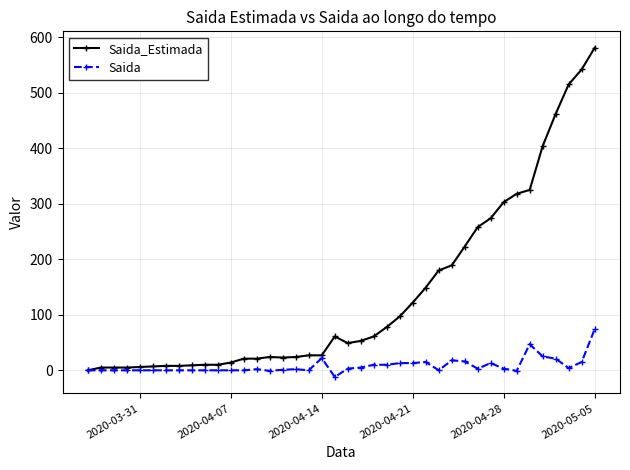

At how many categories does at least one series exceed 240?

10